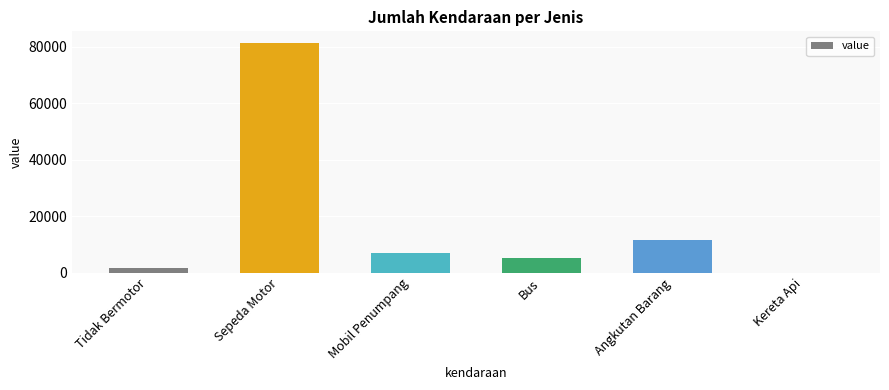

Are the bars grouped side by side (vs. stacked)?

No